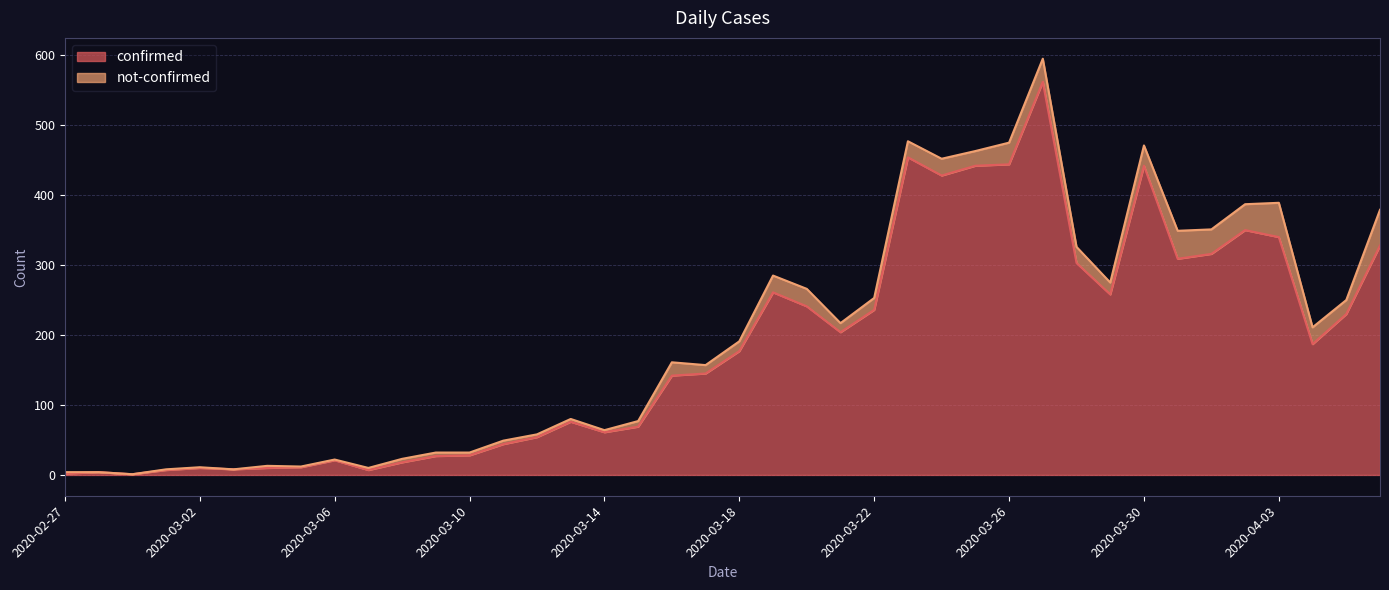

At which label is the value closest to 281?

2020-03-19